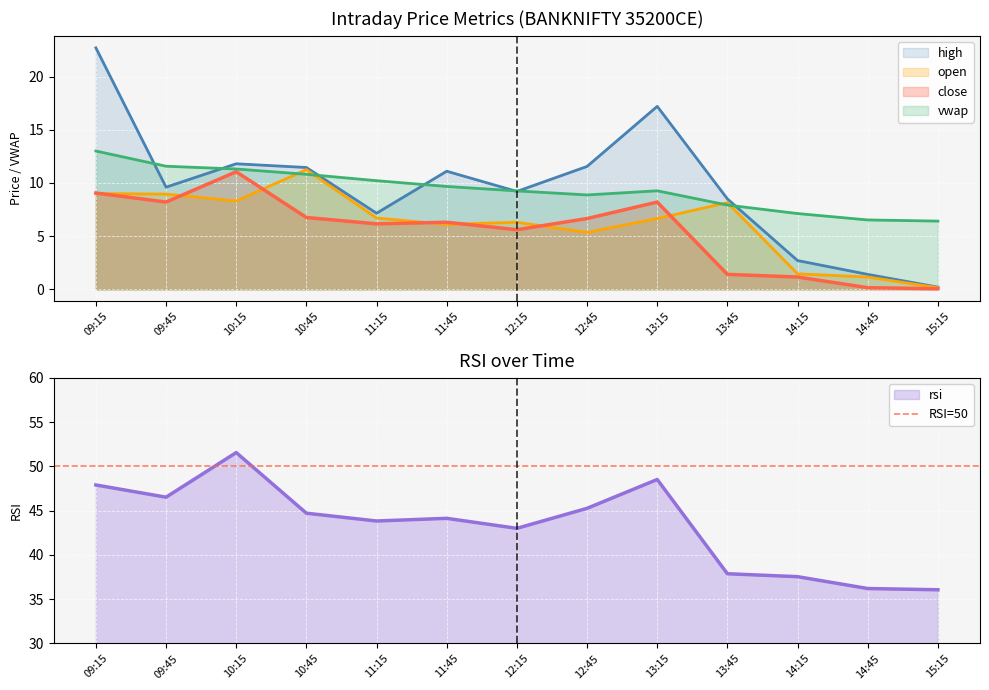

Reading left to right, list all the values displayed in this chart.

close: 9.1	8.2	11.1	6.8	6.2	6.3	5.6	6.7	8.2	1.4	1.1	0.1	0.1
open: 9.0	8.9	8.3	11.2	6.7	6.1	6.3	5.3	6.7	8.2	1.4	1.1	0.1
high: 22.7	9.6	11.8	11.4	7.2	11.1	9.2	11.6	17.2	8.5	2.7	1.4	0.2
rsi: 47.9	46.5	51.6	44.7	43.8	44.1	43.0	45.3	48.5	37.9	37.5	36.2	36.1
vwap: 13.0	11.6	11.3	10.8	10.2	9.7	9.2	8.9	9.3	7.9	7.1	6.5	6.4